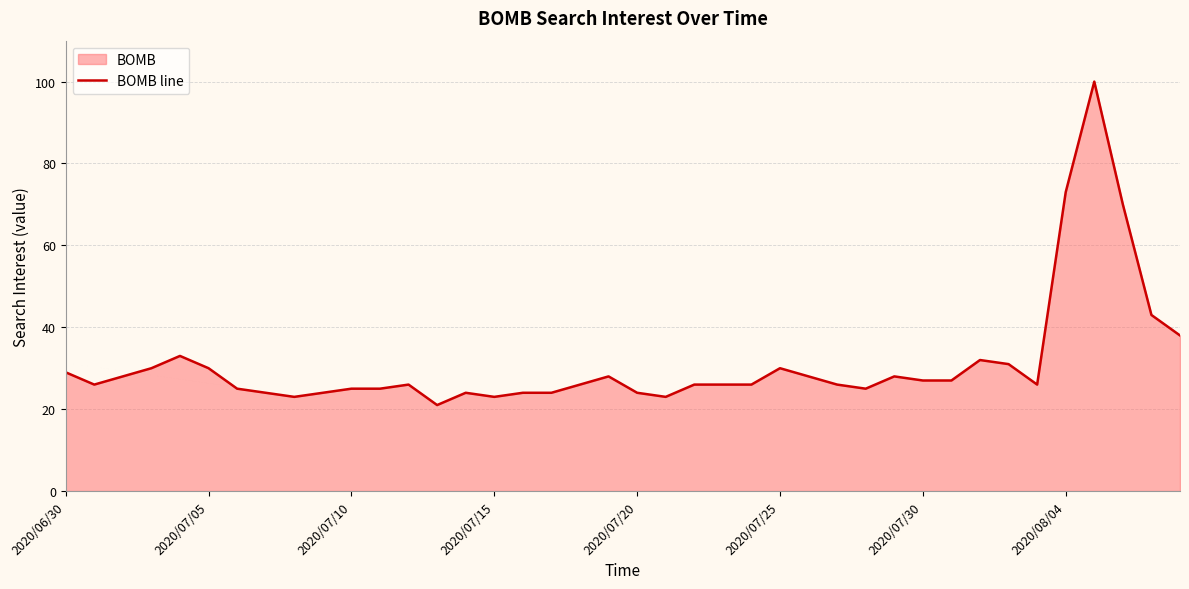

Between 21 and 9, which is larger?

9